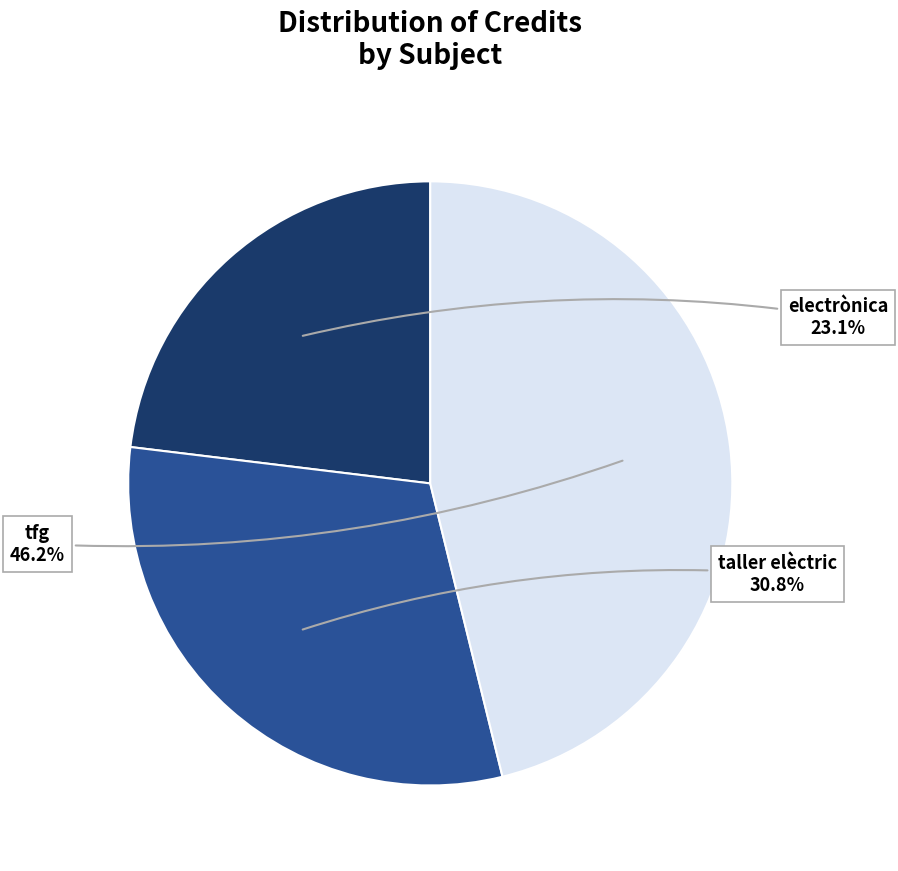

How many segments does this pie chart have?

3